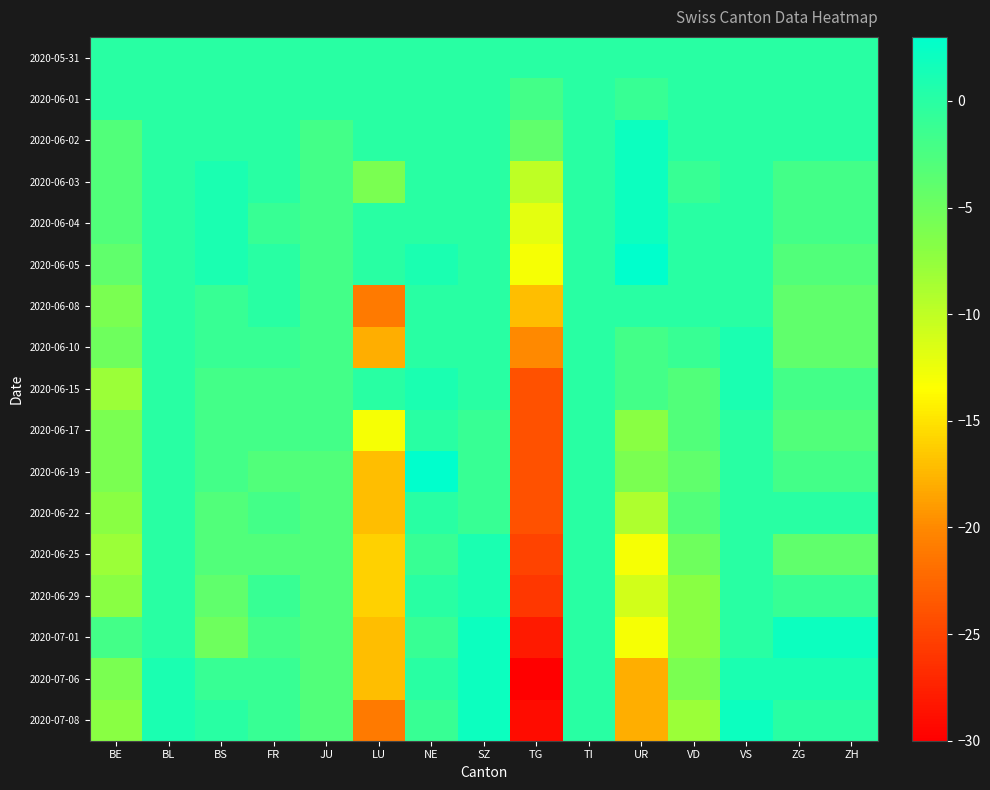

What is the difference between the highest and lowest values at LU?

21